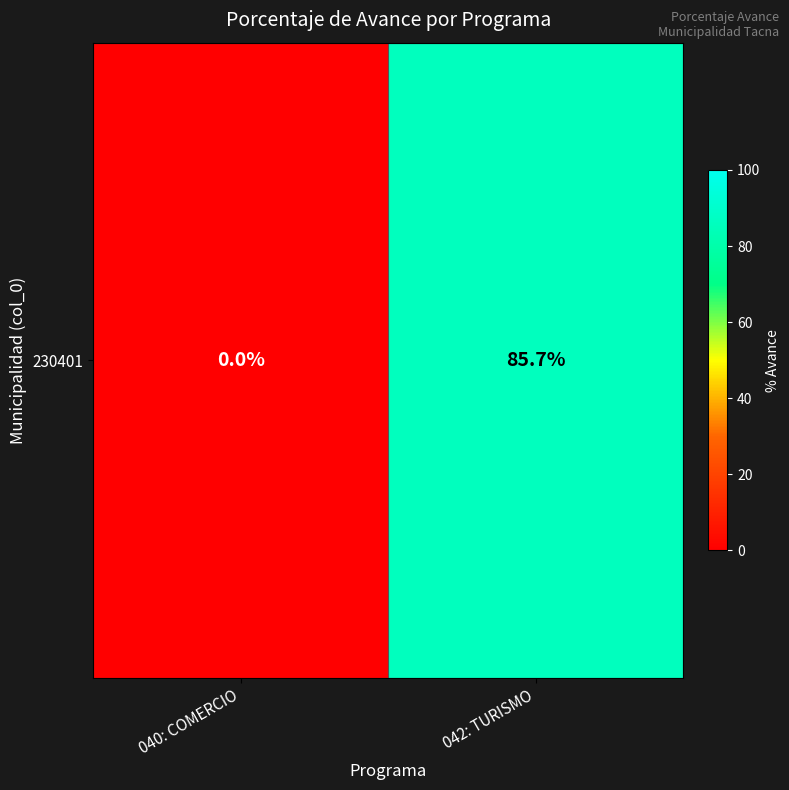

Rank the categories by value from highest to lowest.

042: TURISMO, 040: COMERCIO